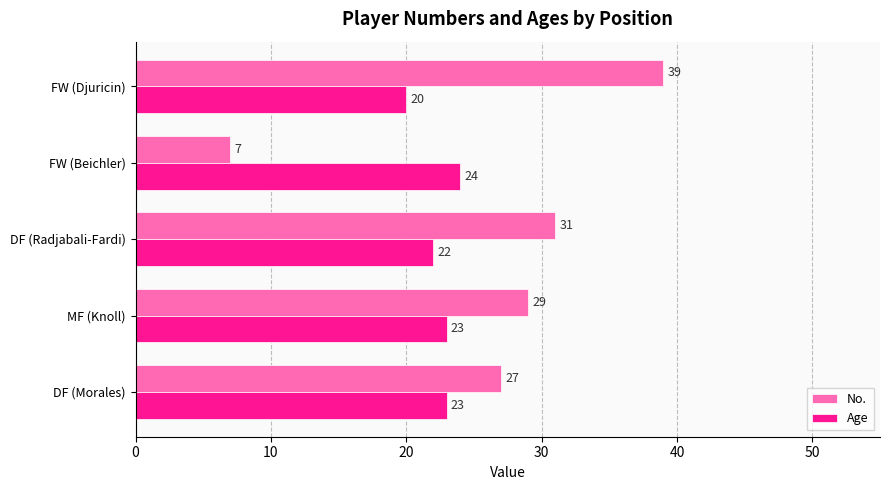

What is the total value across all series at MF (Knoll)?

52